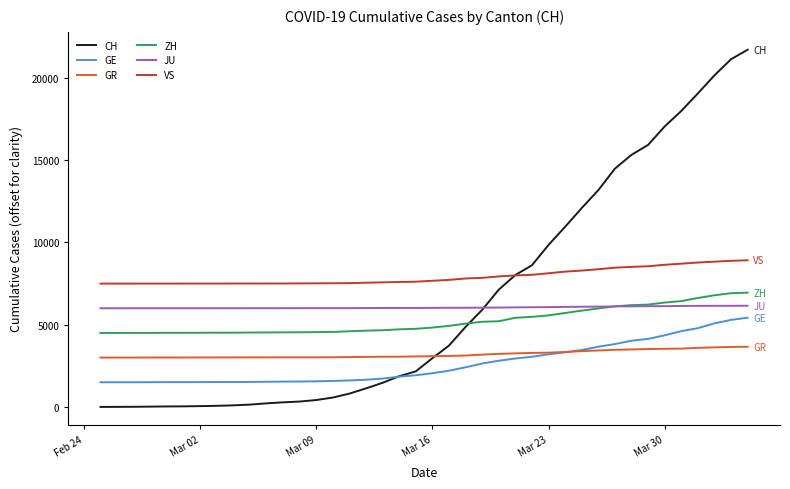

True or false: GR and ZH intersect in this chart.

False